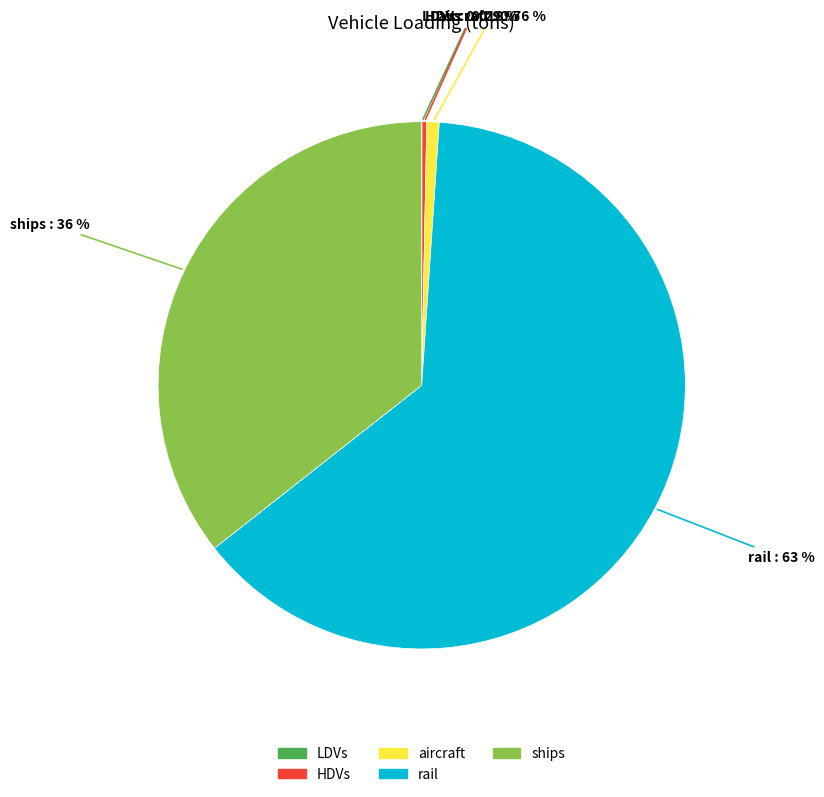

Is there any slice that represents more than half of the pie?

Yes